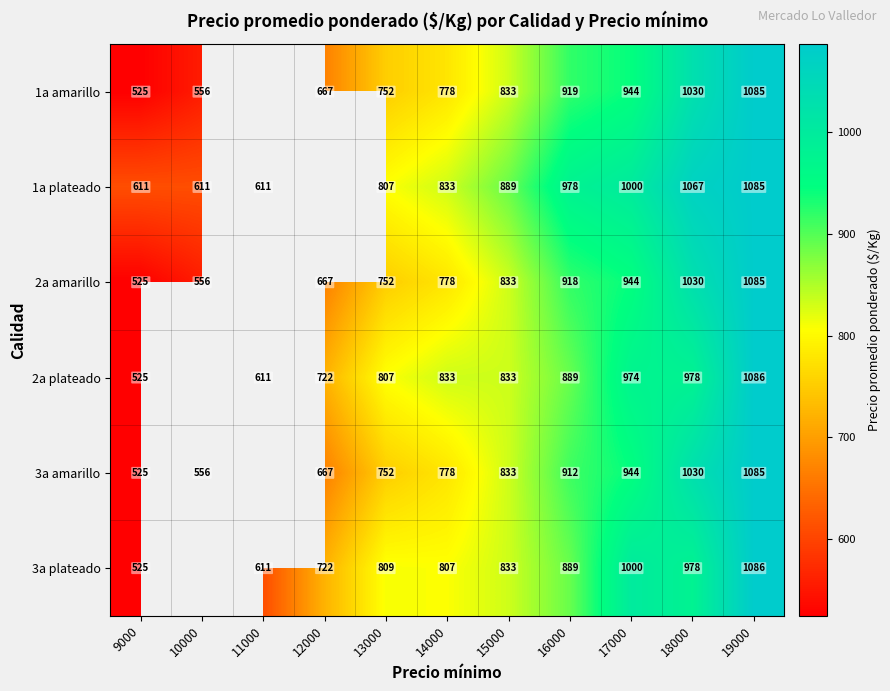

Is the value of 1a plateado at 19000 greater than the value of 1a amarillo at 15000?

Yes